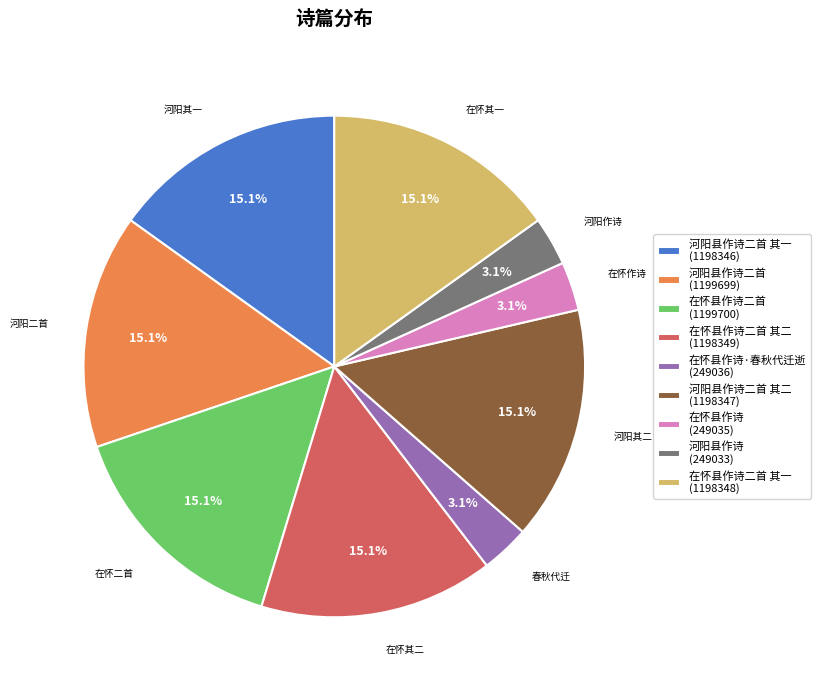

Is there any slice that represents more than half of the pie?

No